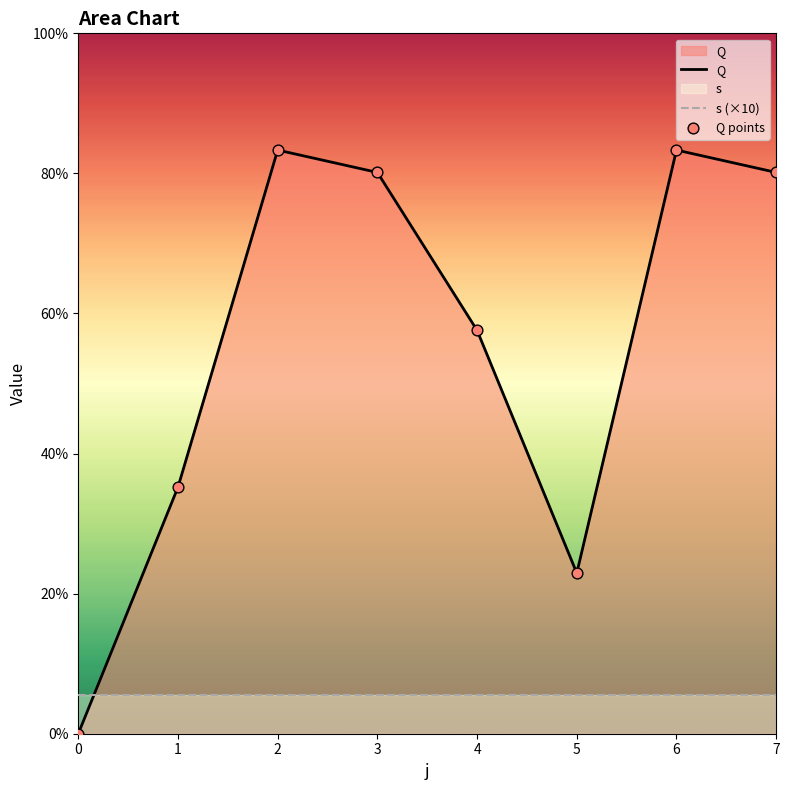

Which series contains the lowest Y value?

Q